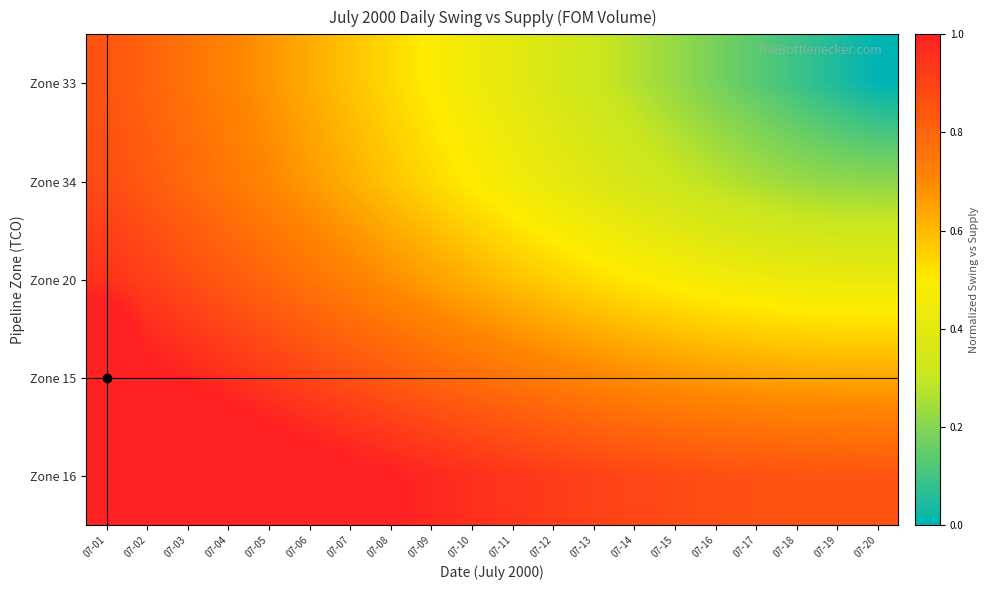

Reading right to left, what are all the values shown in this chart?

Zone 33: 07-20=0.0	07-19=0.0	07-18=0.1	07-17=0.1	07-16=0.2	07-15=0.2	07-14=0.3	07-13=0.3	07-12=0.4	07-11=0.4	07-10=0.4	07-09=0.5	07-08=0.5	07-07=0.6	07-06=0.6	07-05=0.7	07-04=0.7	07-03=0.8	07-02=0.8	07-01=0.8
Zone 34: 07-20=0.2	07-19=0.2	07-18=0.2	07-17=0.3	07-16=0.3	07-15=0.3	07-14=0.3	07-13=0.4	07-12=0.4	07-11=0.5	07-10=0.5	07-09=0.5	07-08=0.6	07-07=0.6	07-06=0.7	07-05=0.7	07-04=0.7	07-03=0.8	07-02=0.8	07-01=0.9
Zone 20: 07-20=0.4	07-19=0.4	07-18=0.4	07-17=0.4	07-16=0.5	07-15=0.5	07-14=0.5	07-13=0.5	07-12=0.6	07-11=0.6	07-10=0.6	07-09=0.7	07-08=0.7	07-07=0.7	07-06=0.8	07-05=0.8	07-04=0.8	07-03=0.9	07-02=0.9	07-01=1.0
Zone 15: 07-20=0.6	07-19=0.6	07-18=0.6	07-17=0.7	07-16=0.7	07-15=0.7	07-14=0.7	07-13=0.7	07-12=0.7	07-11=0.8	07-10=0.8	07-09=0.8	07-08=0.8	07-07=0.9	07-06=0.9	07-05=0.9	07-04=1.0	07-03=1.0	07-02=1.0	07-01=1.2
Zone 16: 07-20=0.8	07-19=0.9	07-18=0.9	07-17=0.9	07-16=0.9	07-15=0.9	07-14=0.9	07-13=0.9	07-12=0.9	07-11=0.9	07-10=1.0	07-09=1.0	07-08=1.0	07-07=1.0	07-06=1.1	07-05=1.1	07-04=1.1	07-03=1.1	07-02=1.2	07-01=1.2